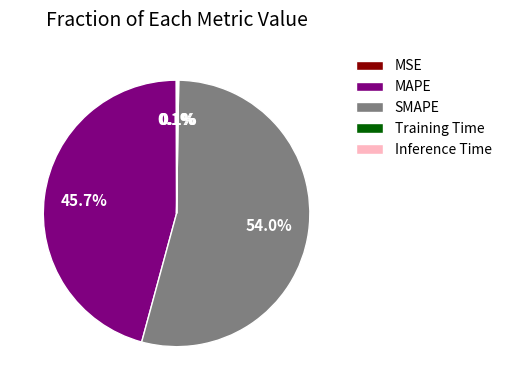

What is the largest slice in the pie chart?

SMAPE